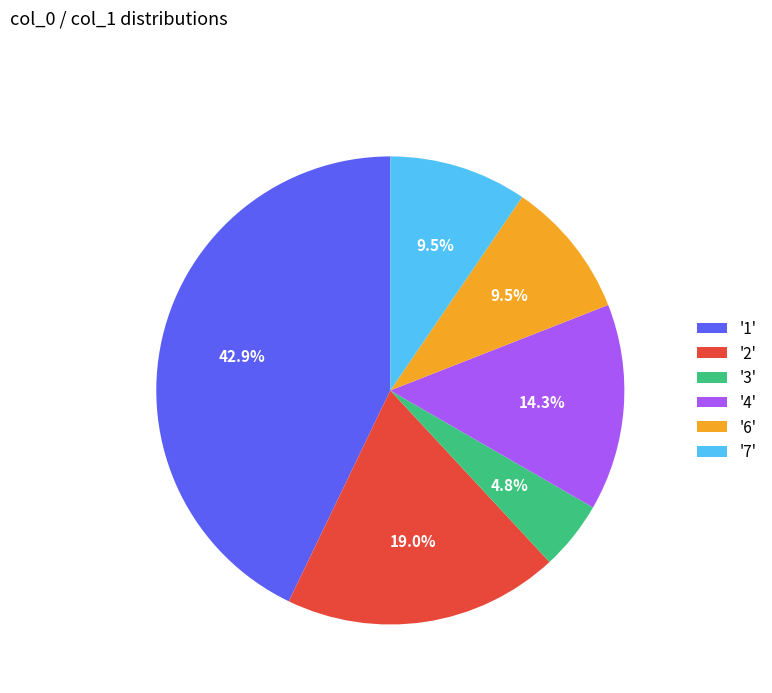

Which category has the smallest portion of the pie?

'3'